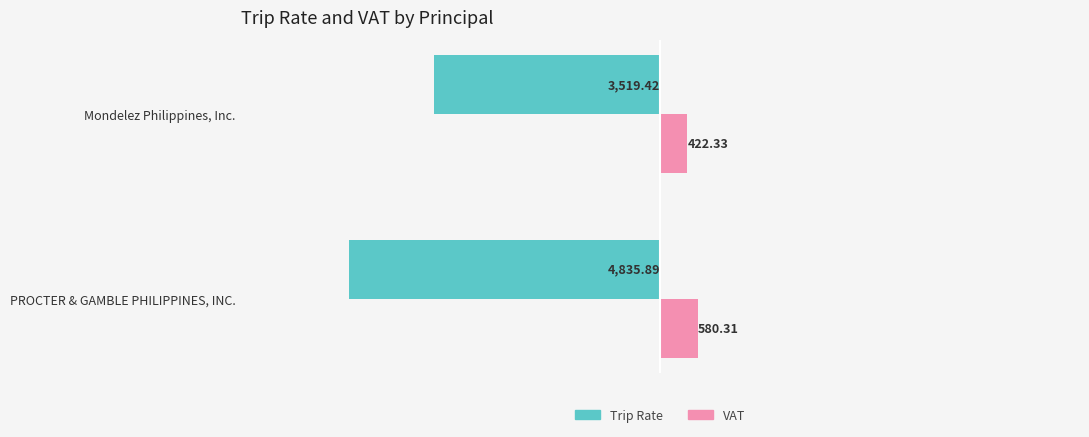

Which label corresponds to the largest value in the chart?

PROCTER & GAMBLE PHILIPPINES, INC.